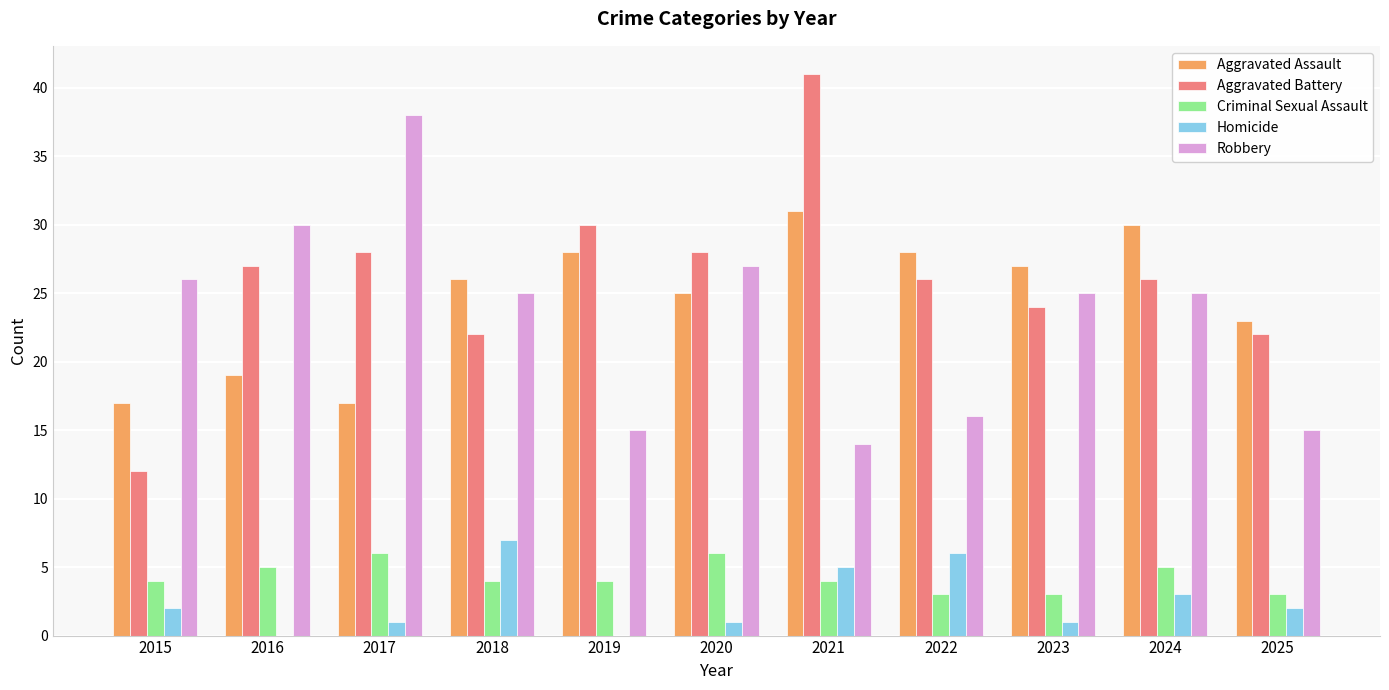

How many groups of bars are there?

11